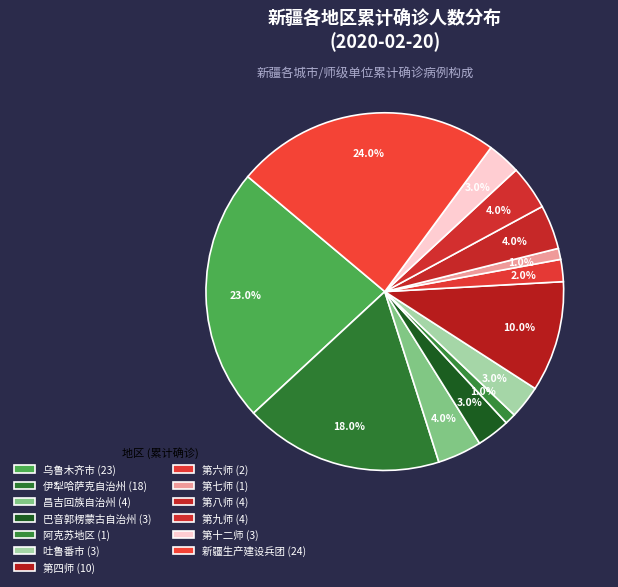

Count the number of slices in the pie.

13